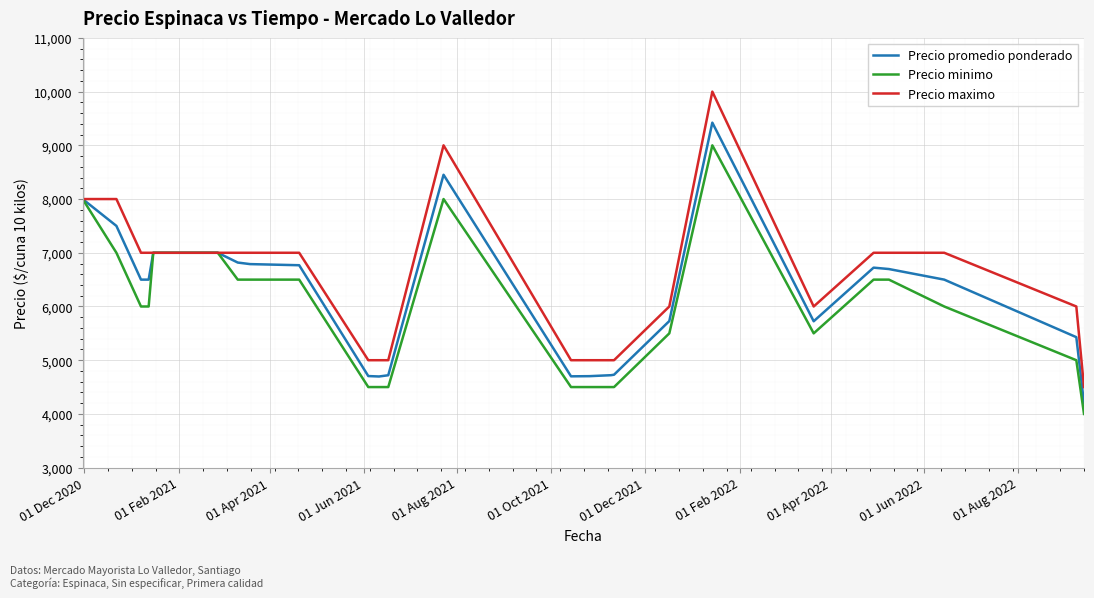

What is the maximum value shown in the chart?

10000